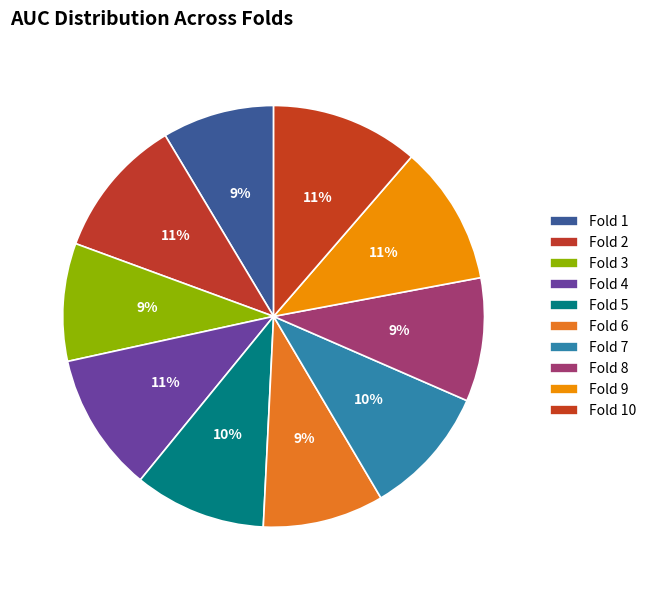

Is there a majority slice in this chart?

No